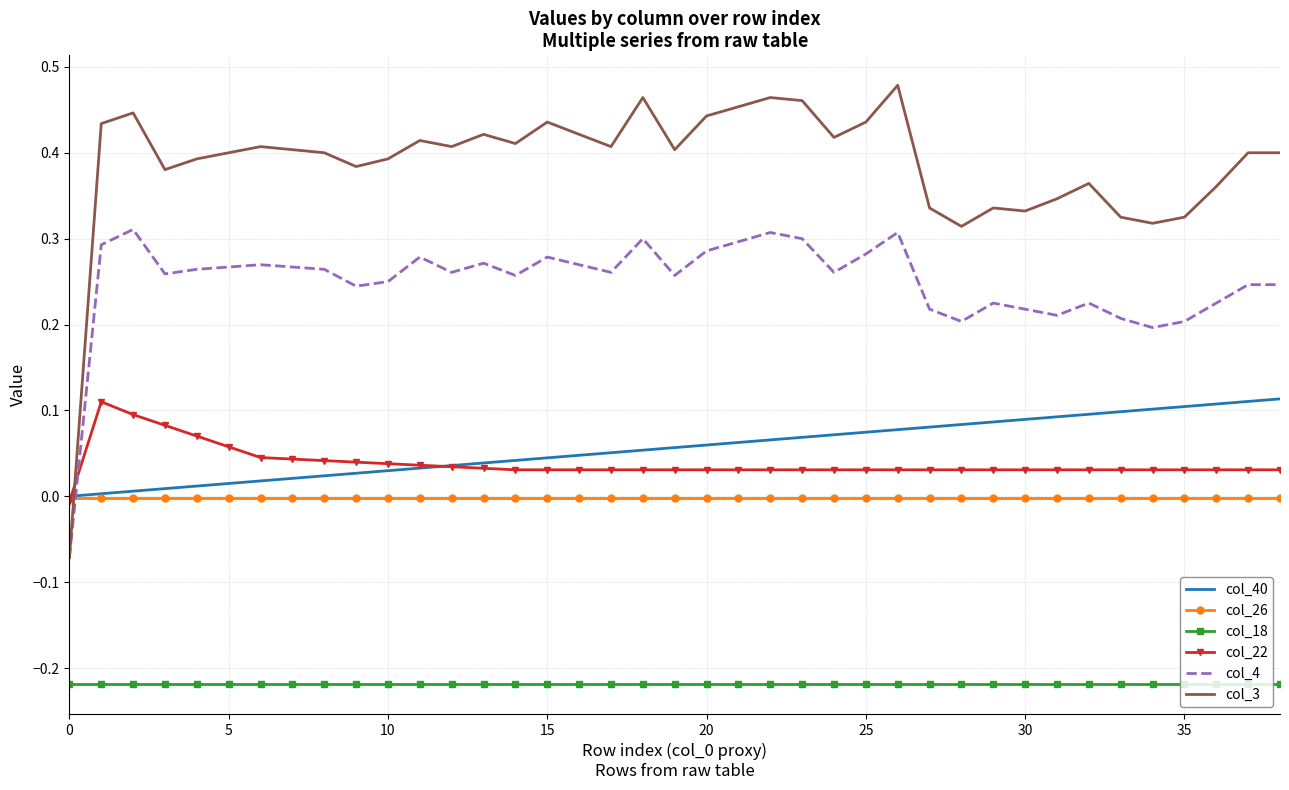

After their last crossing, which series has the higher values: col_3 or col_22?

col_3